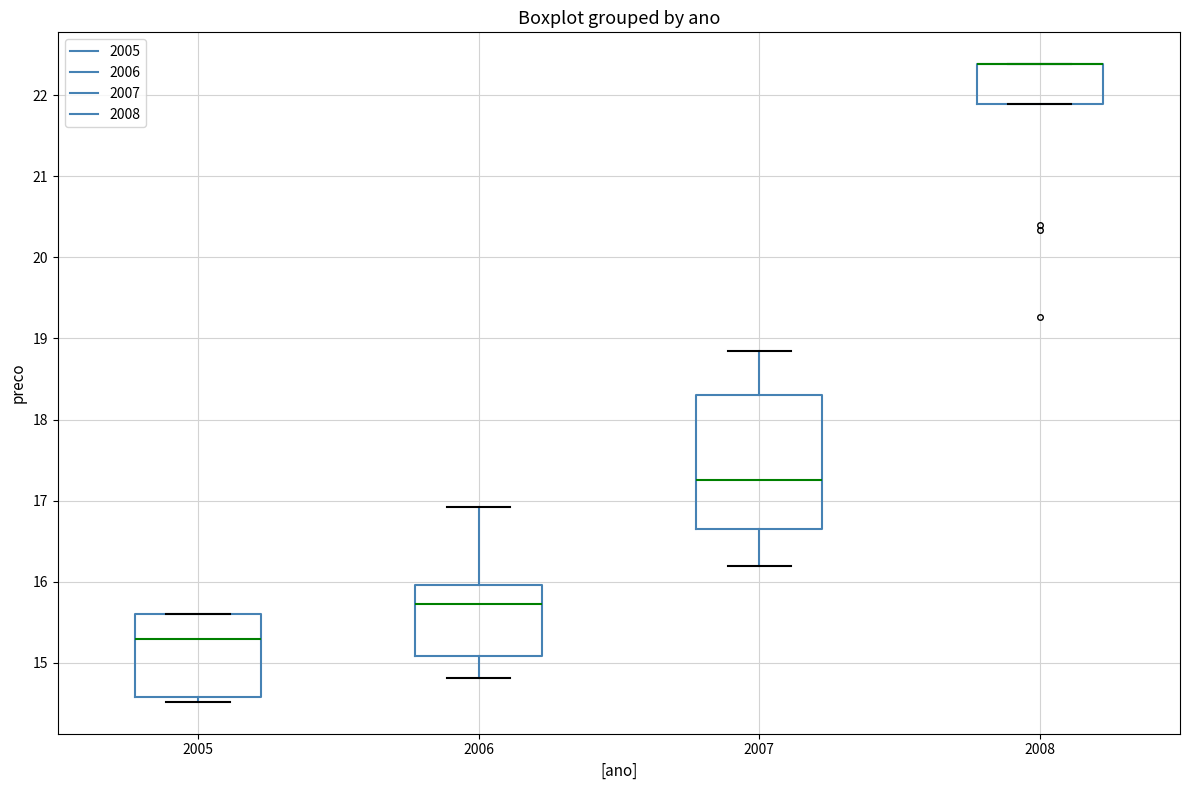

Reading left to right, transcribe this box plot: for each box, give where its median line is, the range the box spans, and where its two whiskers end, as read against the y-axis. The values are not printed on the chart, so give them approximately, as read against the axis.

2005: median 15.3, box 14.6 to 15.6, whiskers 14.5 to 15.6
2006: median 15.7, box 15.1 to 16.0, whiskers 14.8 to 16.9
2007: median 17.3, box 16.7 to 18.3, whiskers 16.2 to 18.8
2008: median 22.4 (drawn on the box's upper edge), box 21.9 to 22.4, whiskers 21.9 to 22.4